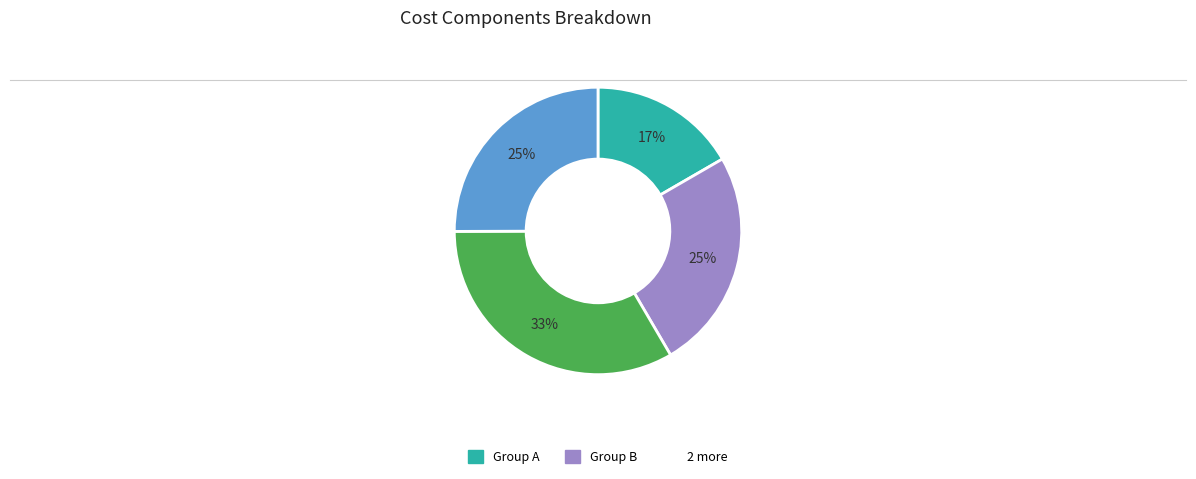

To the nearest percent, what is the average slice percentage?

25%